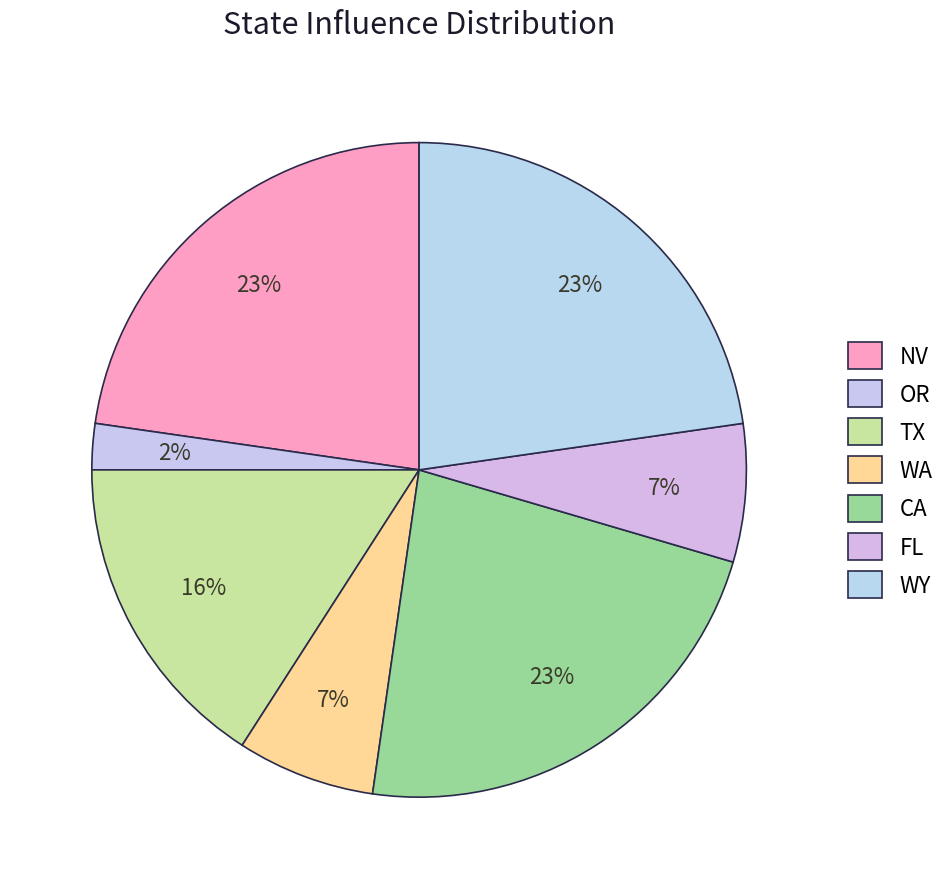

What percentage do WA and FL together represent?

13.6%